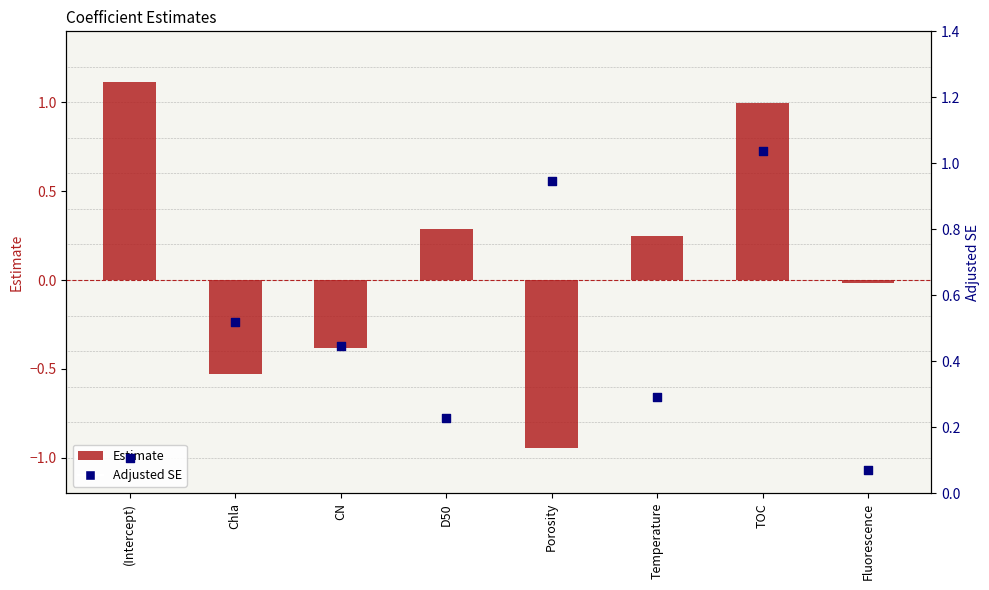

At how many categories does at least one series exceed 1?

2